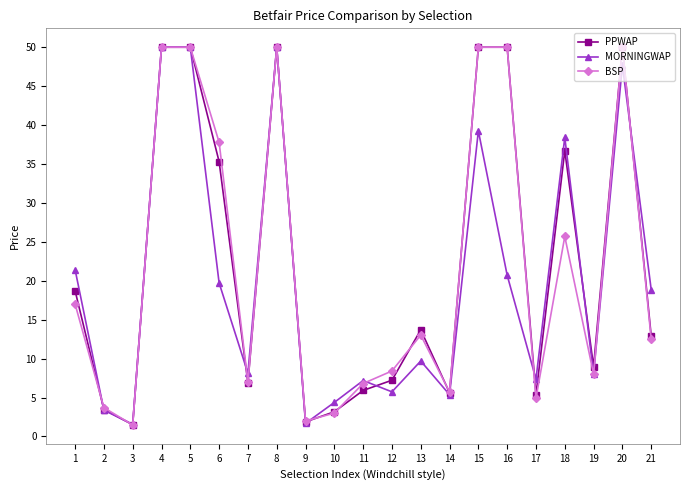

True or false: MORNINGWAP has more than 1 interior local peaks.

True